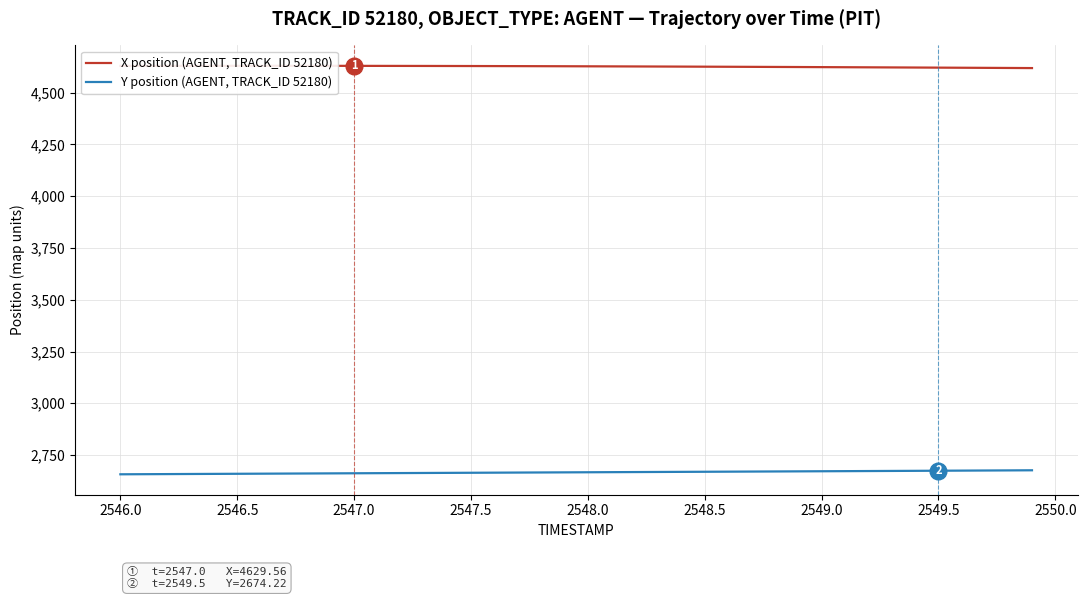

True or false: Y position (AGENT, TRACK_ID 52180) has a value of 2671.7 at 2549.0.

True